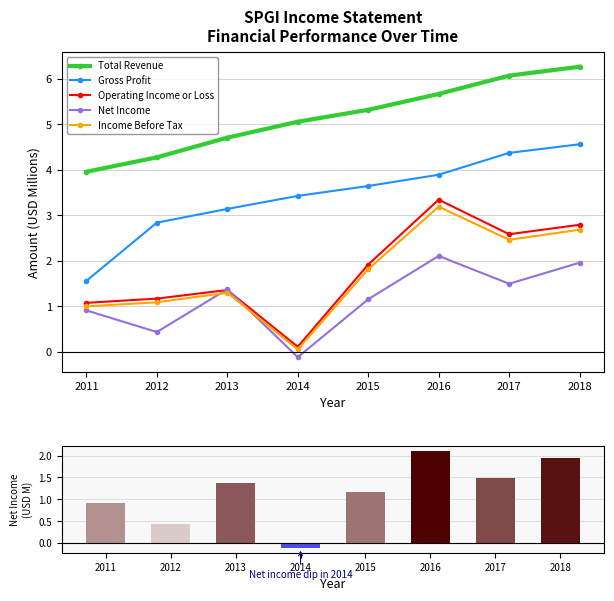

What is the highest value of the Income Before Tax series?

3.2